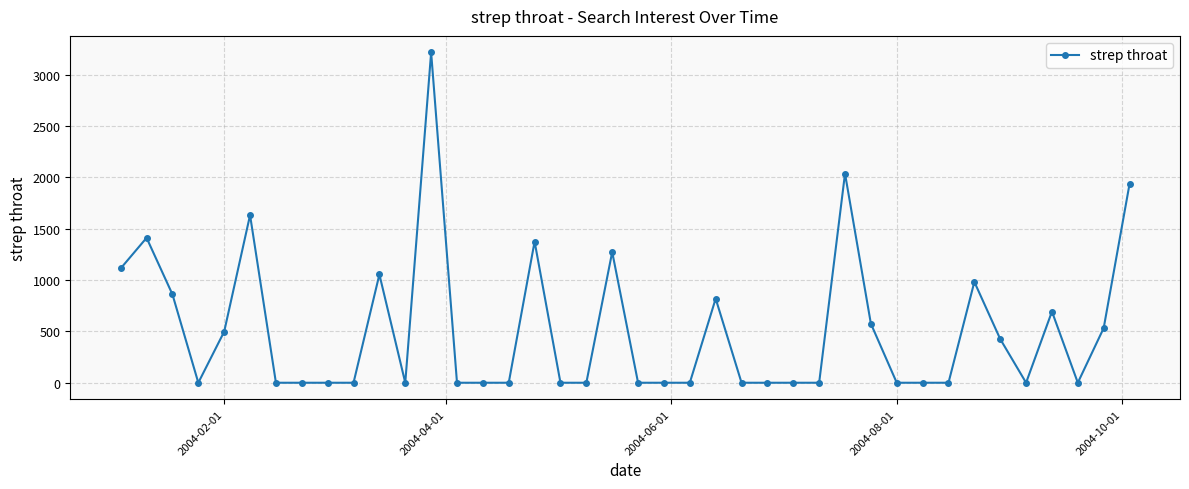

What is the sum of all values?

20432.8